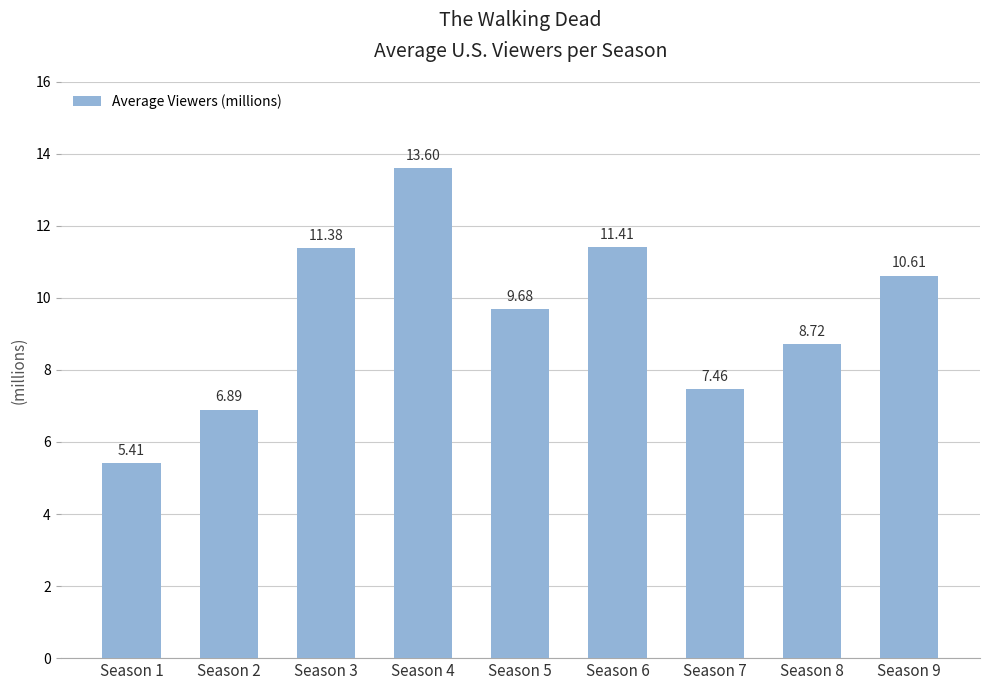

What is the difference between the second highest and second lowest values?

4.5